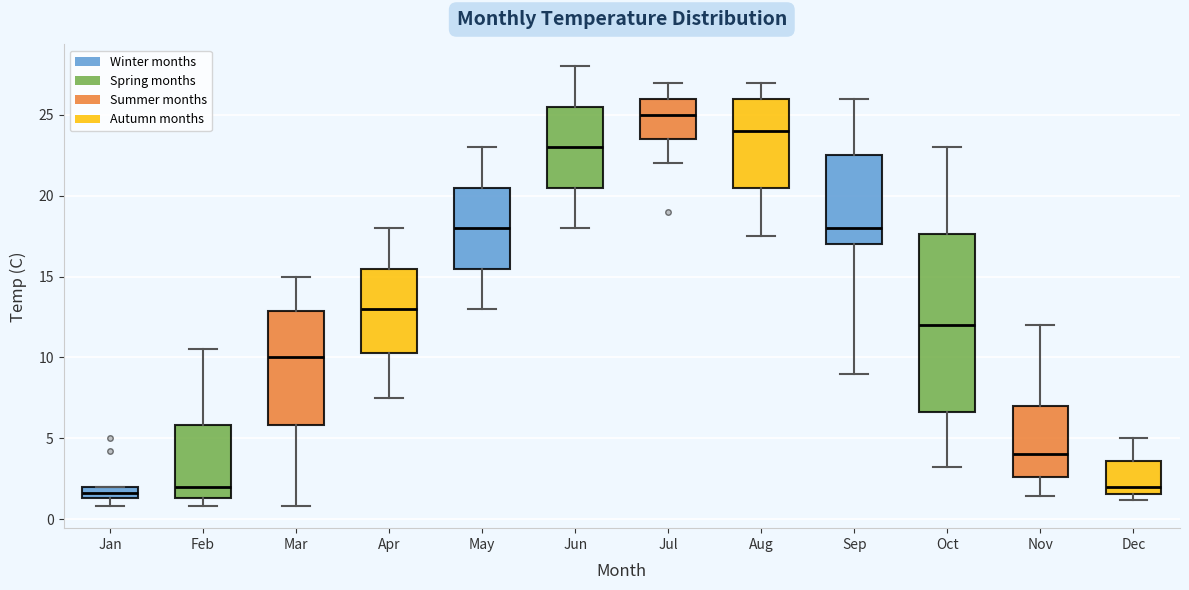

Which box is the tallest, from its lower edge to its upper edge?

Oct